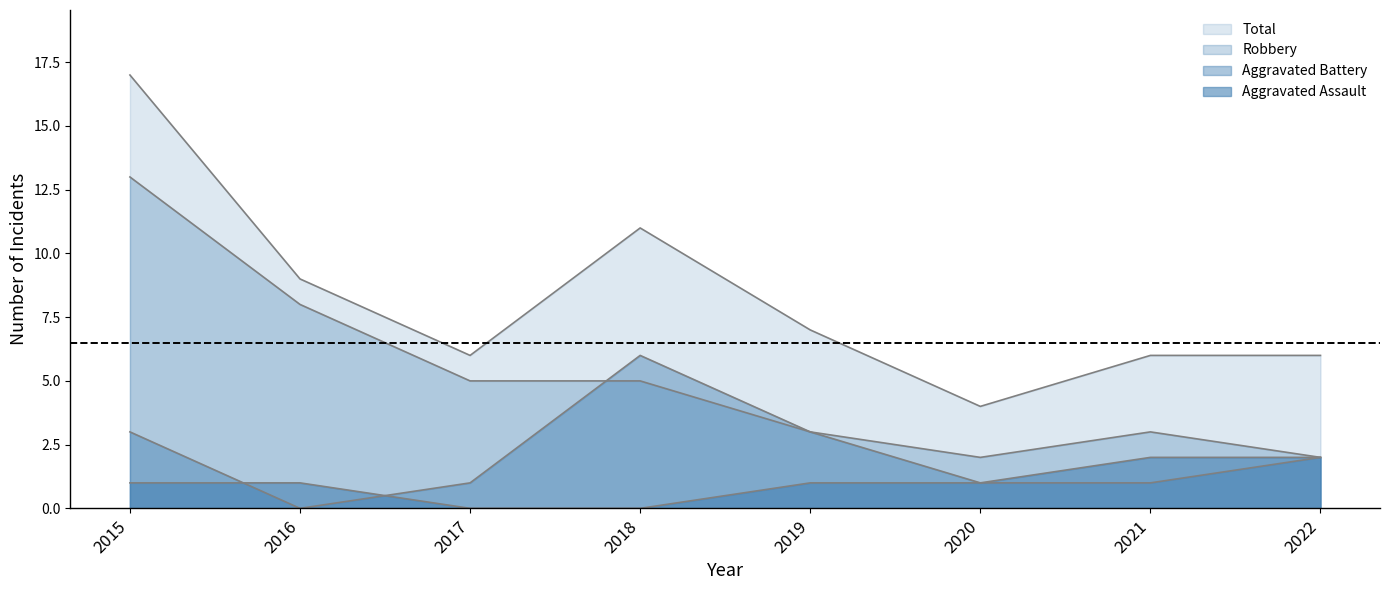

Reading left to right, transcribe all the data shown in this chart.

Aggravated Assault: 2015=1	2016=1	2017=0	2018=0	2019=1	2020=1	2021=2	2022=2
Aggravated Battery: 2015=3	2016=0	2017=1	2018=6	2019=3	2020=1	2021=1	2022=2
Robbery: 2015=13	2016=8	2017=5	2018=5	2019=3	2020=2	2021=3	2022=2
Total: 2015=17	2016=9	2017=6	2018=11	2019=7	2020=4	2021=6	2022=6